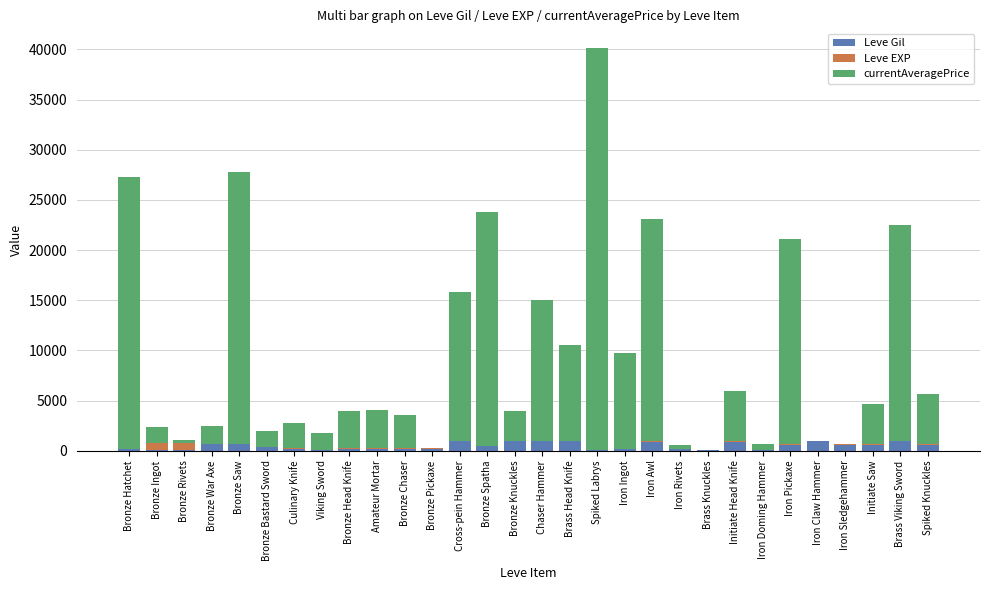

What is the maximum value for Leve Gil?

990.0